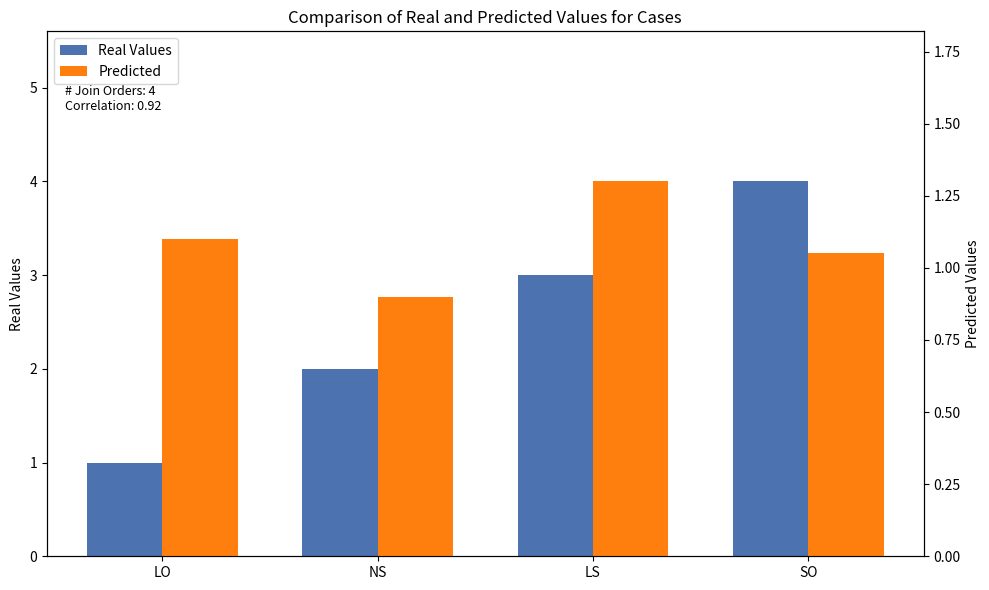

Is it true that Predicted equals 1.3 at LS?

True